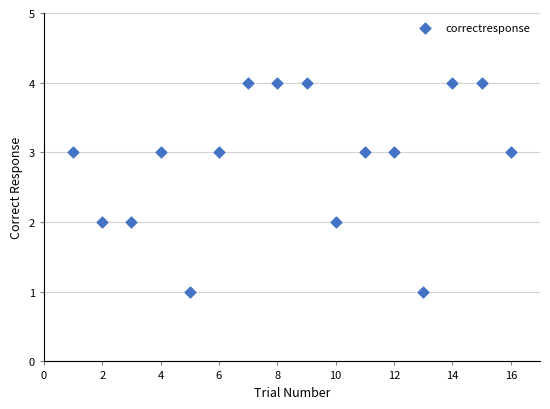

What is the range of X values (max minus min)?

15